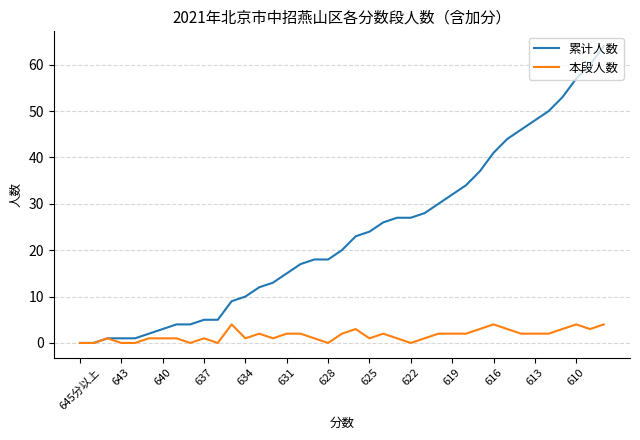

Which series has the largest total across all categories?

累计人数